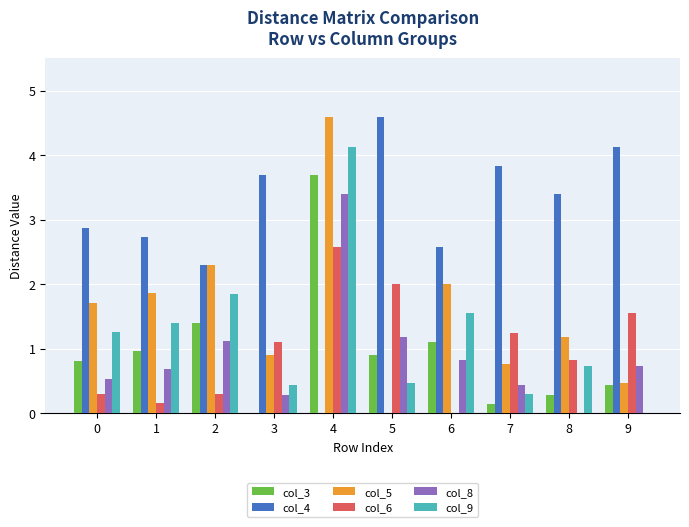

What is the maximum value for col_6?

2.6